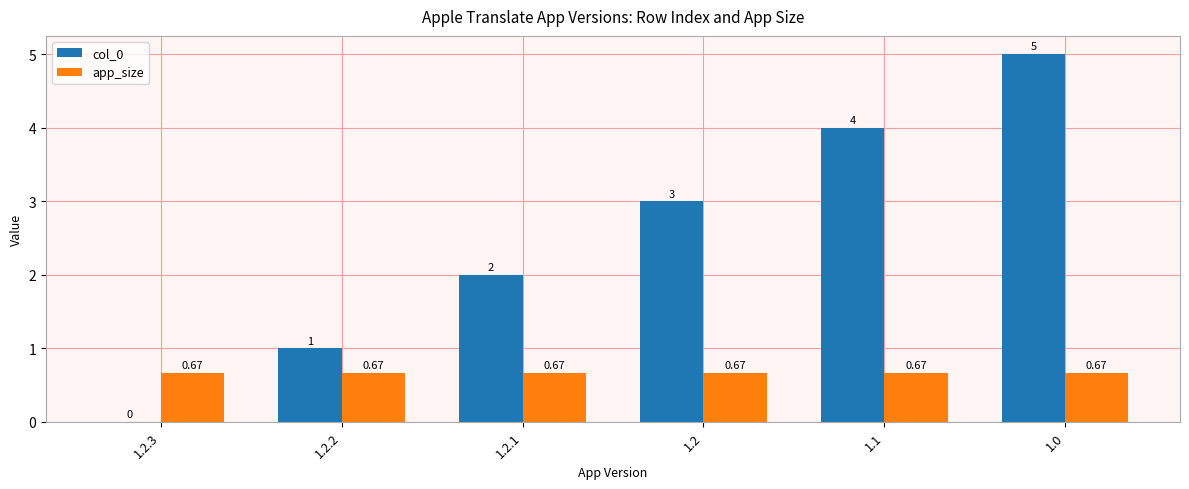

Are the bars horizontal?

No